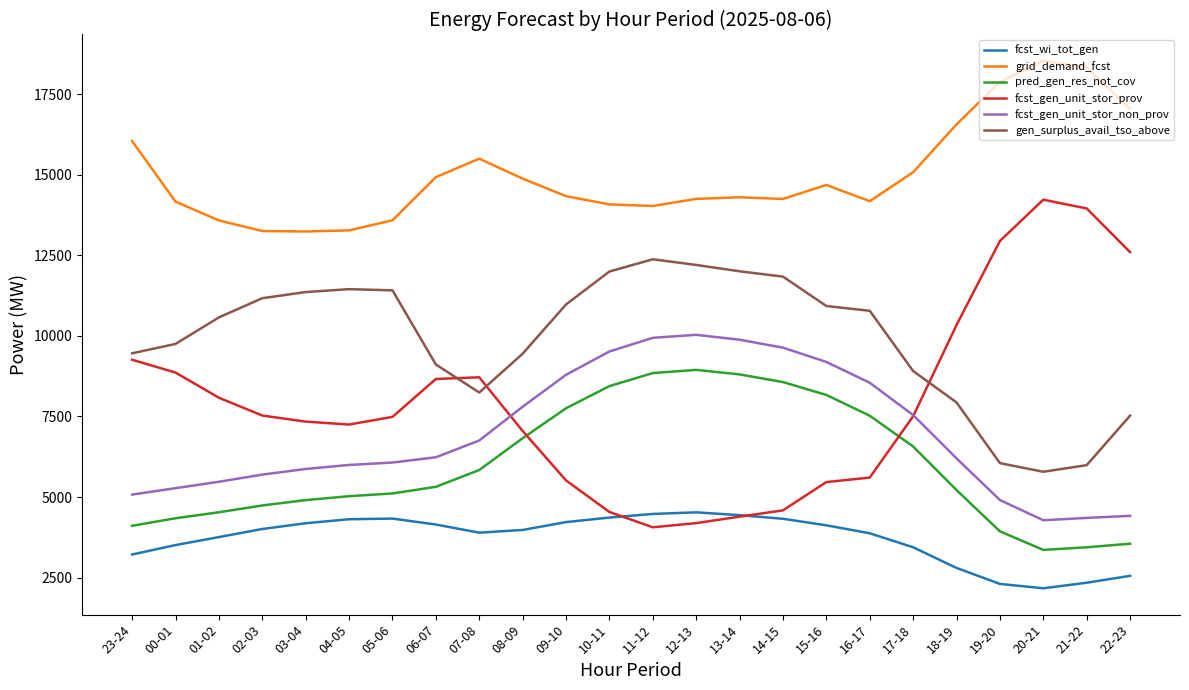

Which series changed the most between 14-15 and 22-23?

fcst_gen_unit_stor_prov